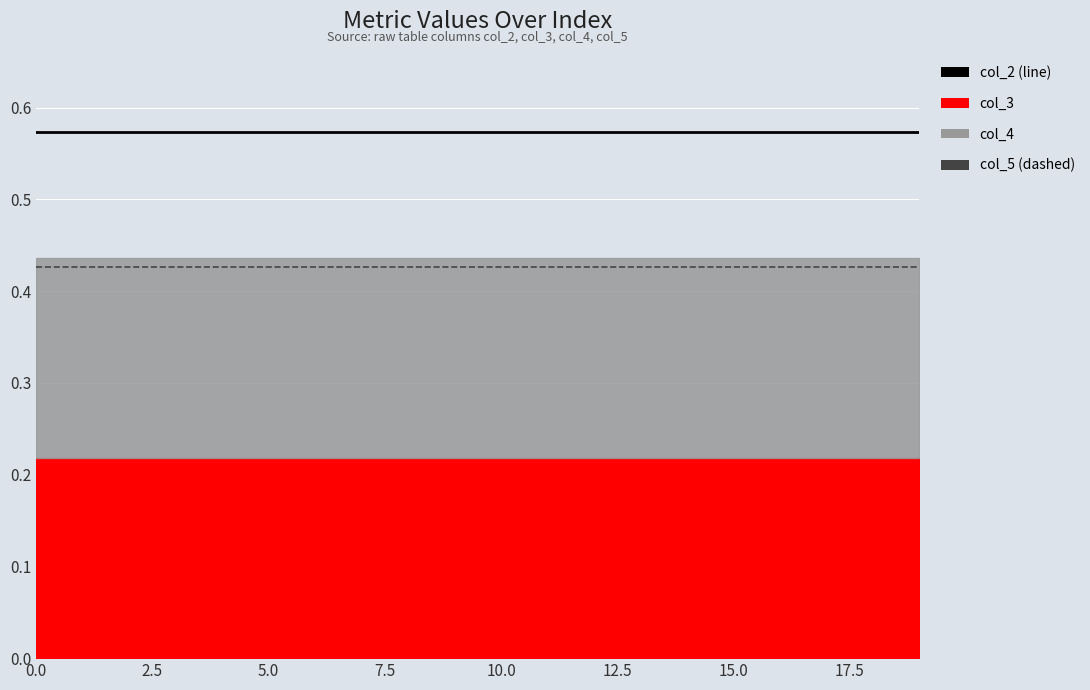

What is the average value of the col_2 series?

0.6